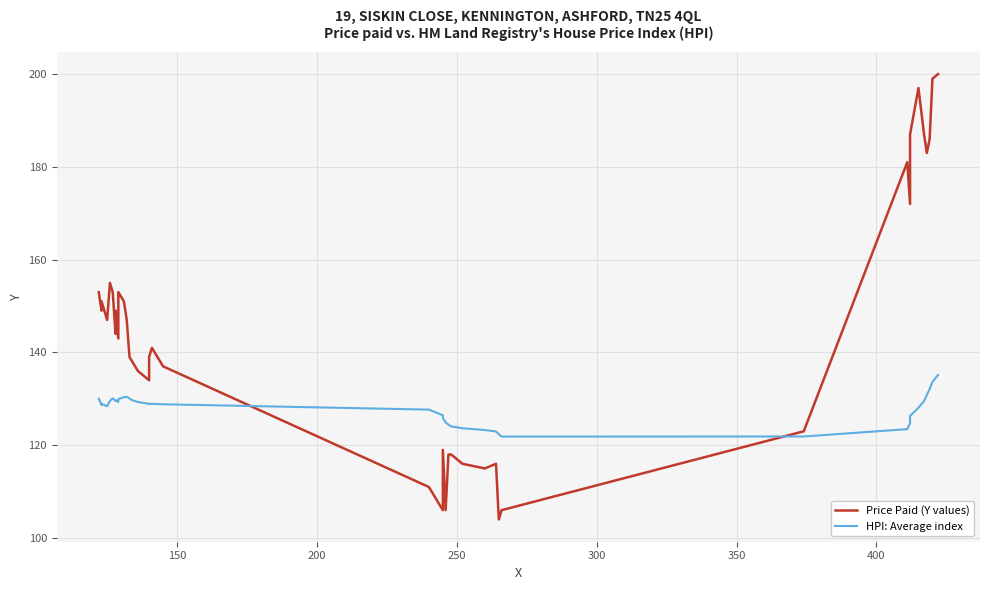

Reading right to left, extract all data points from this chart.

Price Paid (Y values): 200.0	199.0	186.0	183.0	187.0	197.0	187.0	172.0	181.0	123.0	106.0	104.0	116.0	115.0	116.0	118.0	118.0	106.0	119.0	106.0	111.0	137.0	141.0	139.0	134.0	136.0	138.0	139.0	147.0	151.0	153.0	143.0	149.0	144.0	153.0	155.0	147.0	151.0	149.0	153.0
HPI: Average index: 135.1	133.6	132.1	130.8	129.5	128.1	126.3	124.7	123.5	121.9	121.9	122.4	123.0	123.3	123.7	124.1	124.4	124.9	125.9	126.5	127.7	128.8	128.9	128.8	128.9	129.3	129.7	130.1	130.4	130.3	129.9	129.3	129.7	129.5	130.1	129.5	128.4	128.9	128.7	130.0